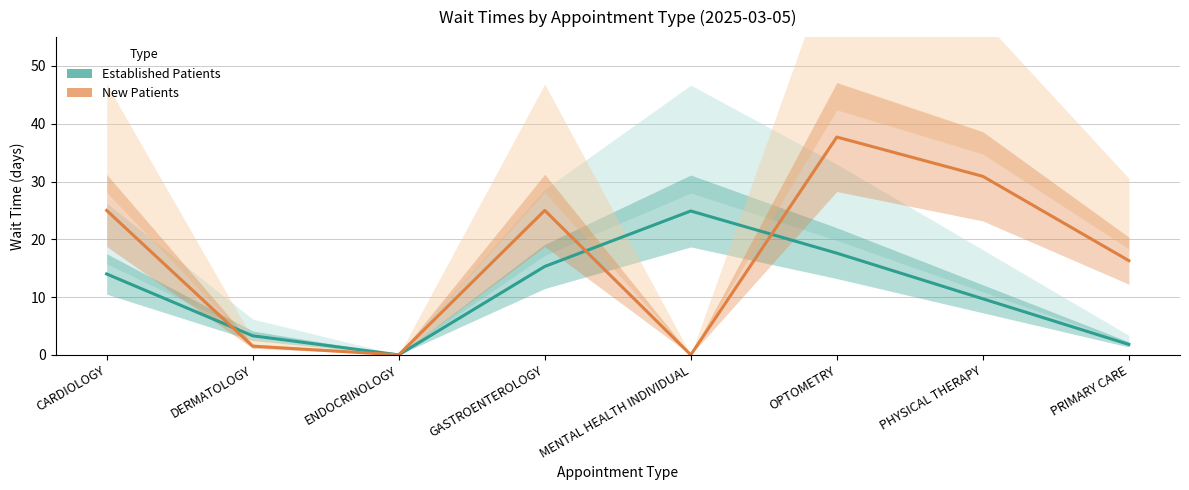

How many values in the Established Patients series are below 14?

4